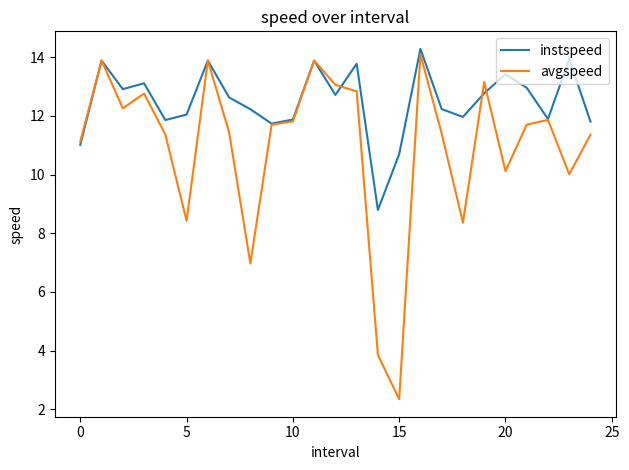

Which series has the largest range (max minus min)?

avgspeed